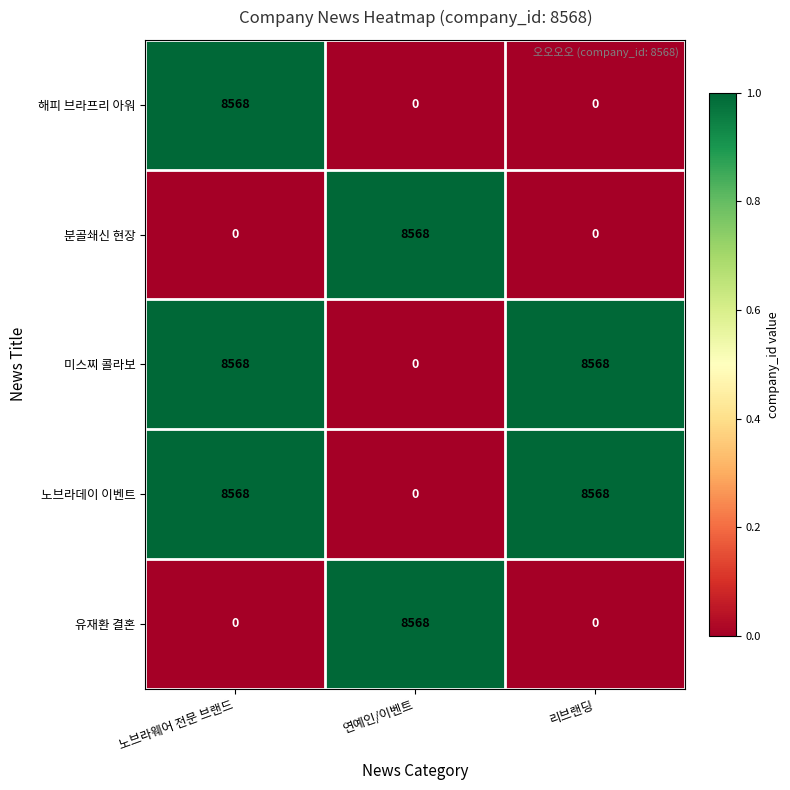

Which series changed the most between 노브라웨어 전문 브랜드 and 리브랜딩?

해피 브라프리 아워